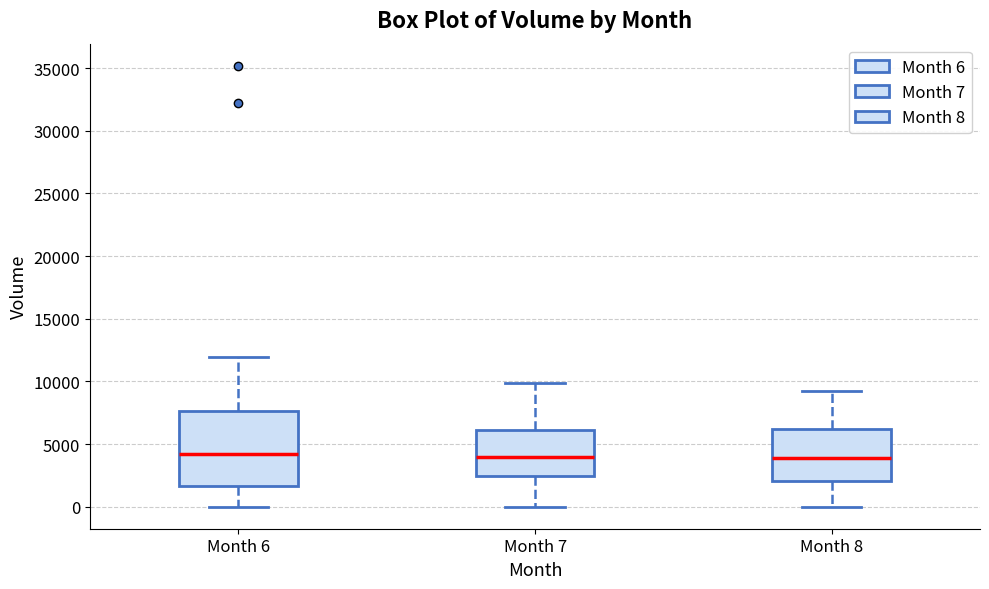

Where is the lower edge of the box for Month 7 on the y-axis? The values are not printed on the chart, so give them approximately, as read against the axis.

2500